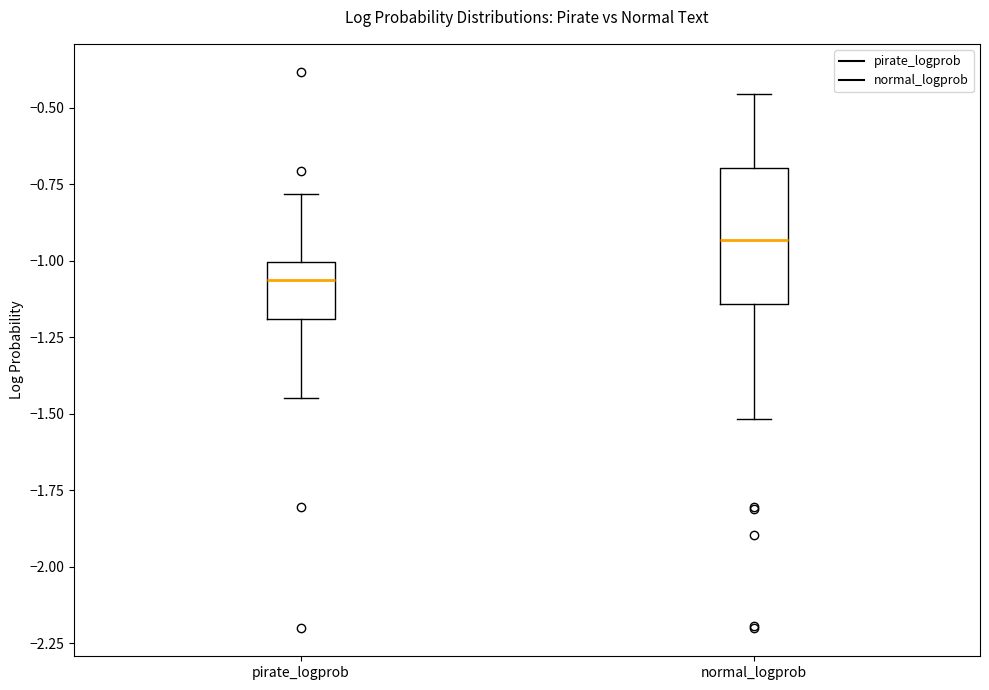

Where does the lower whisker of the box for normal_logprob end on the y-axis? The values are not printed on the chart, so give them approximately, as read against the axis.

-1.50